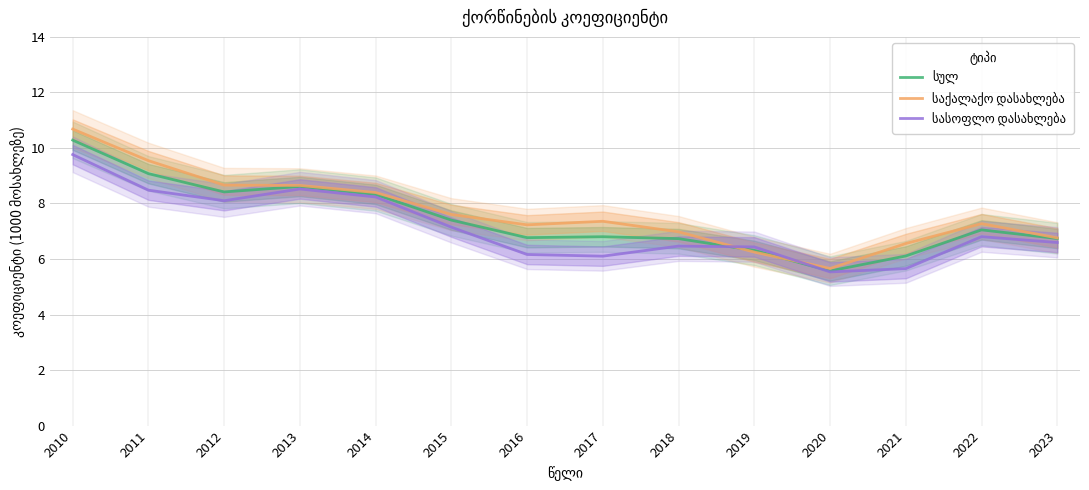

How many lines are shown in the chart?

3